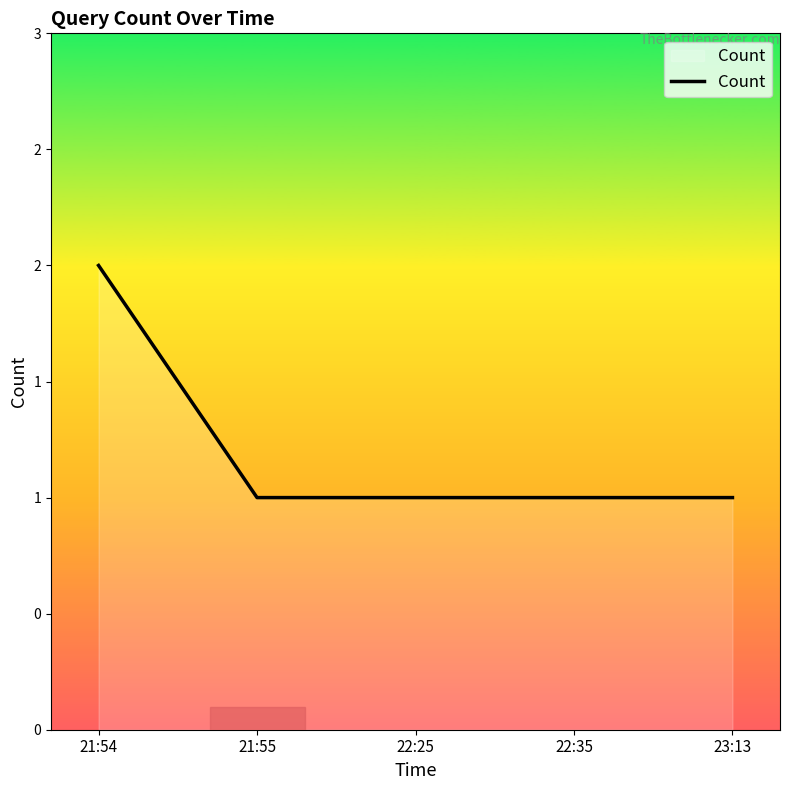

What is the approximate value at 21:54?

2